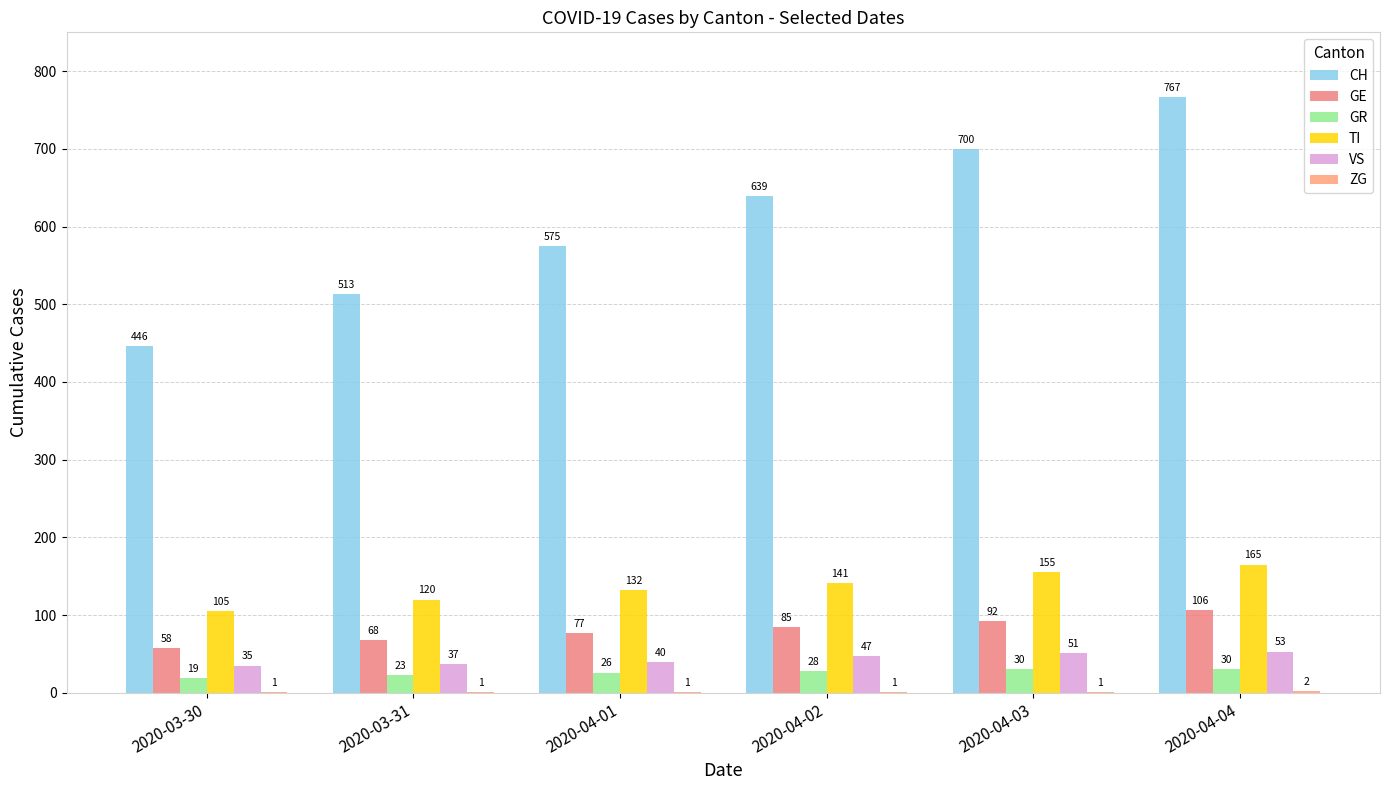

True or false: GE has a value of 26 at 2020-03-31.

False